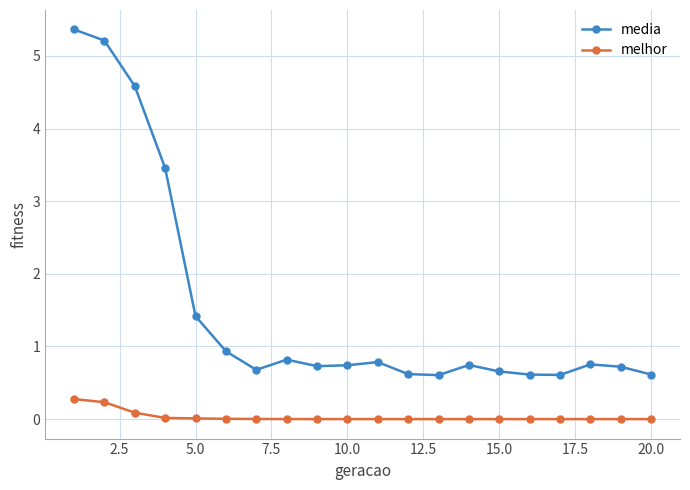

True or false: media and melhor cross at least once.

False